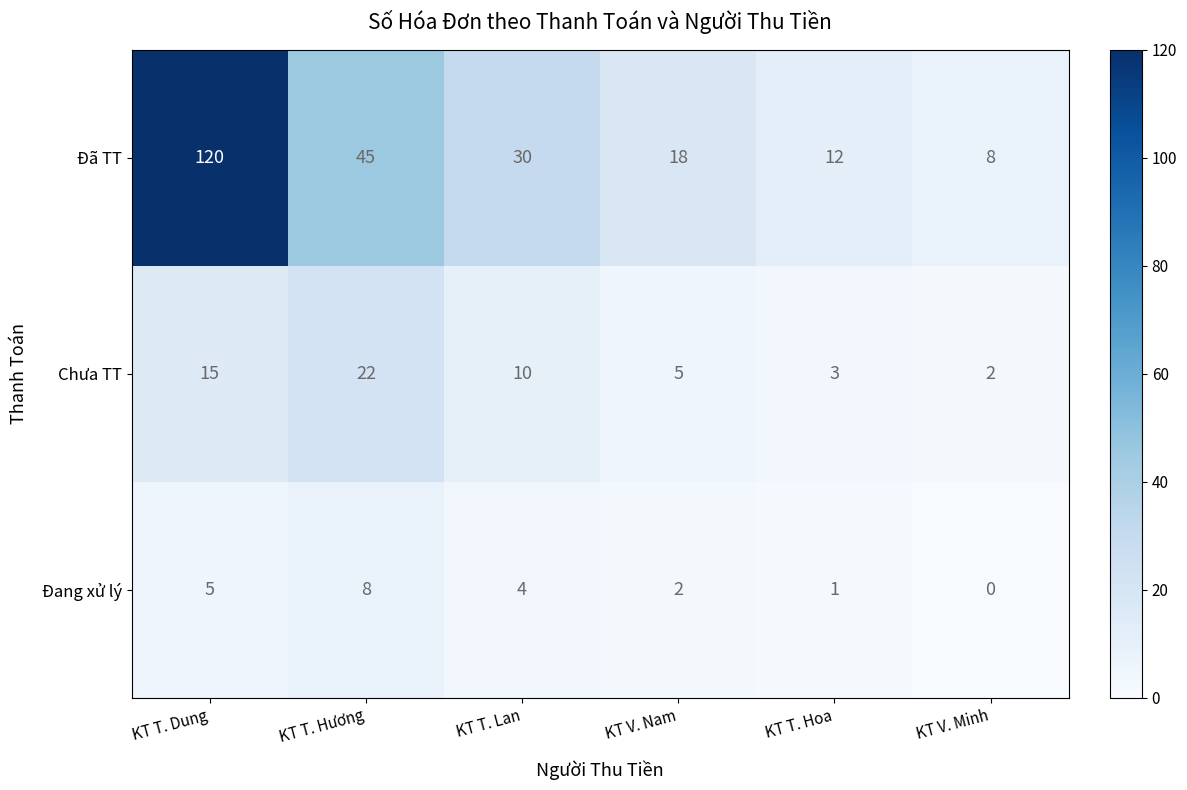

How many series are shown in this chart?

3